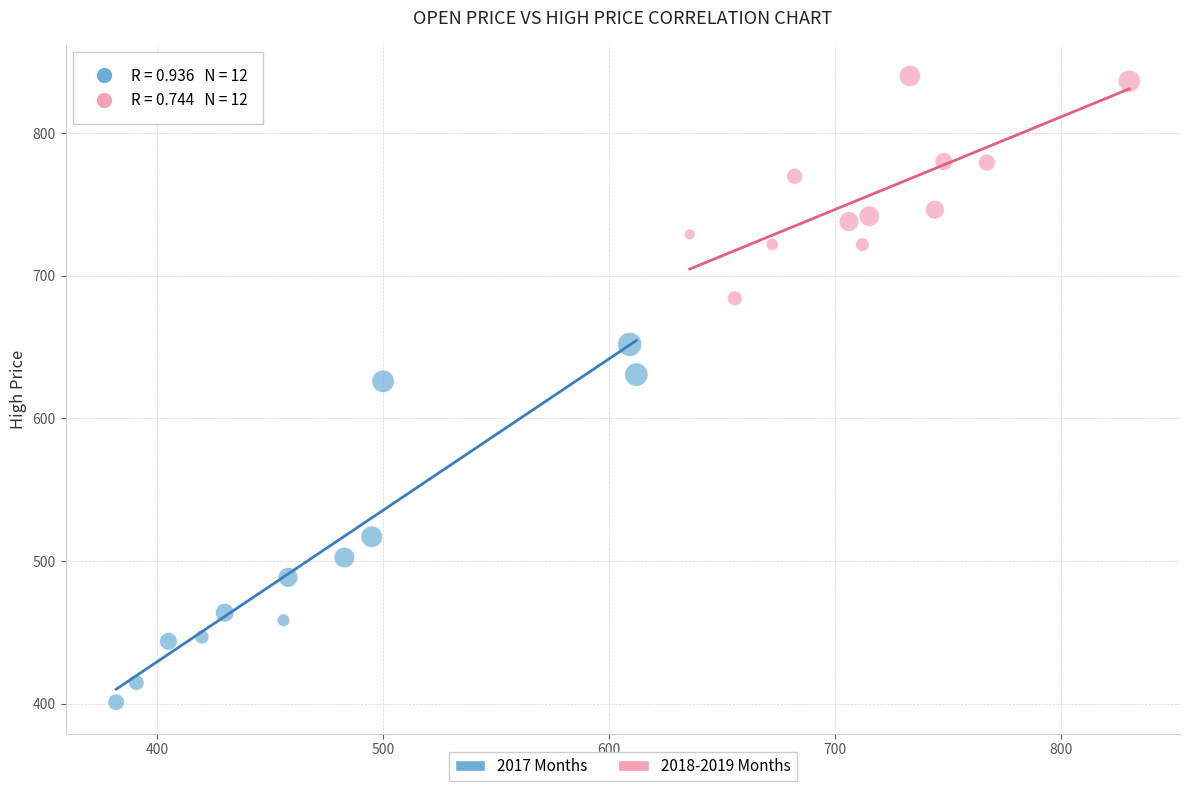

Which series reaches the maximum Y coordinate?

2018-2019 Months